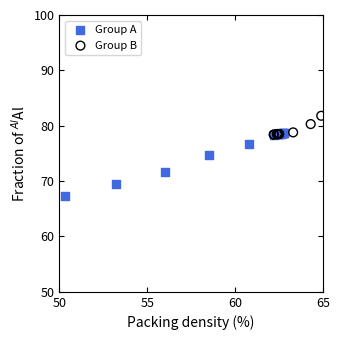

Which series reaches the maximum Y coordinate?

Group B